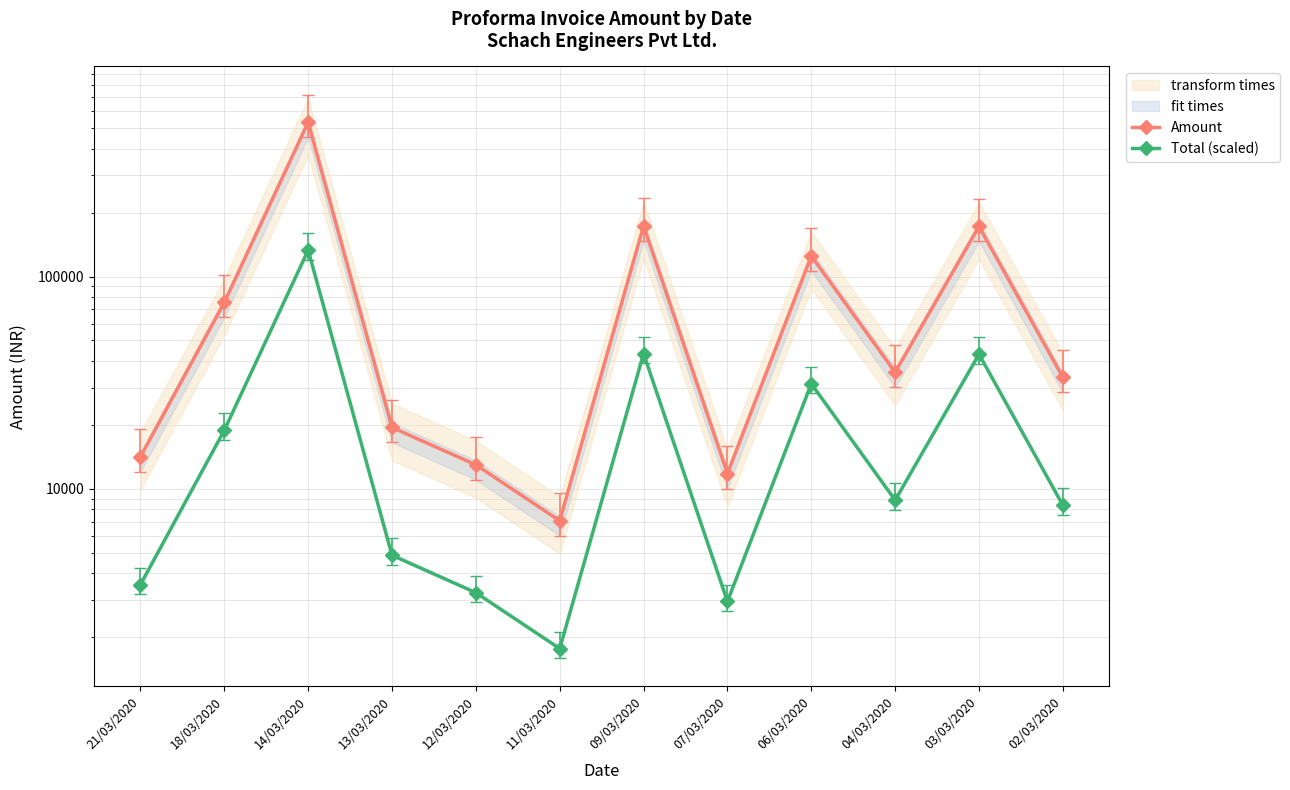

True or false: Total (scaled) and Amount cross at least once.

False